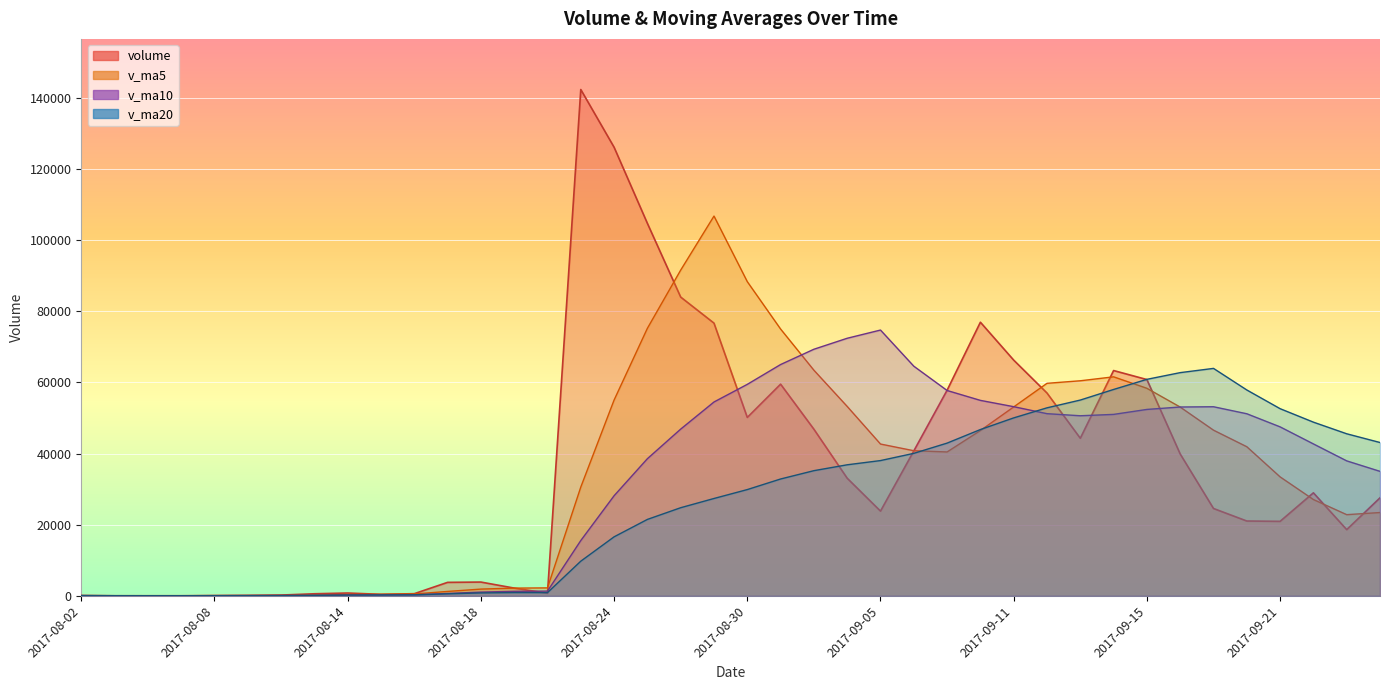

Where do volume and v_ma5 first cross each other?

2017-08-07 and 2017-08-08